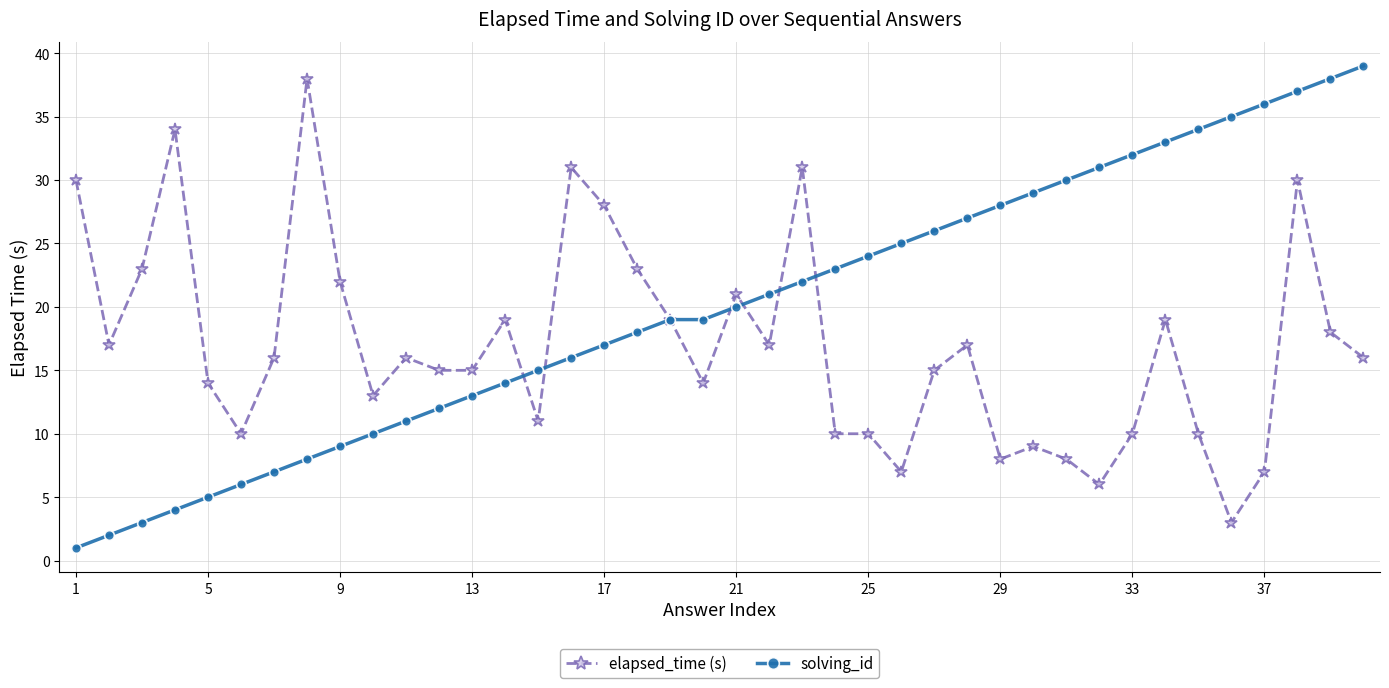

Reading left to right, extract all data points from this chart.

elapsed_time (s): 30	17	23	34	14	10	16	38	22	13	16	15	15	19	11	31	28	23	19	14	21	17	31	10	10	7	15	17	8	9	8	6	10	19	10	3	7	30	18	16
solving_id: 1	2	3	4	5	6	7	8	9	10	11	12	13	14	15	16	17	18	19	19	20	21	22	23	24	25	26	27	28	29	30	31	32	33	34	35	36	37	38	39